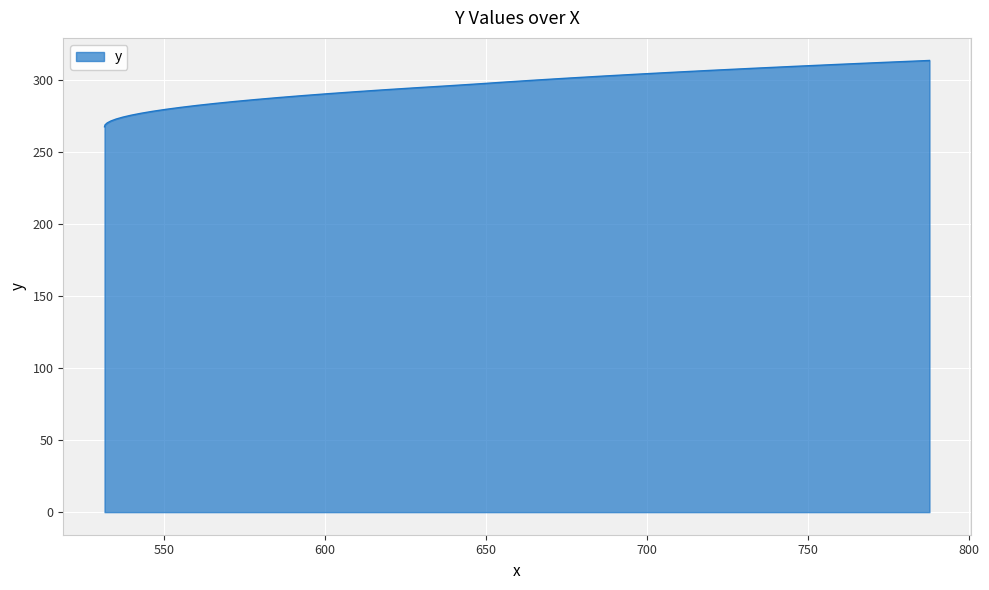

What is the difference between the maximum and minimum values?

46.0